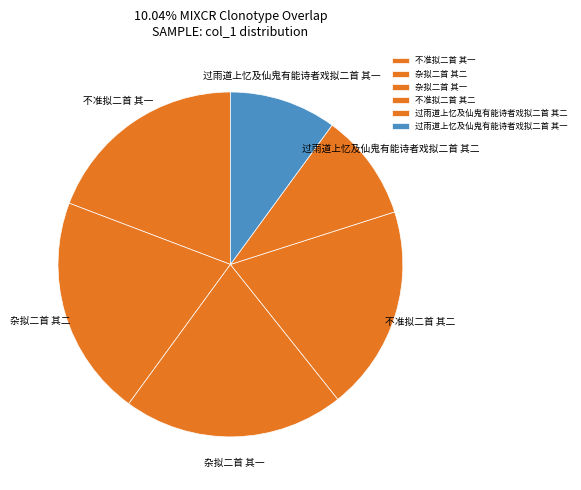

Is there any slice that represents more than half of the pie?

No